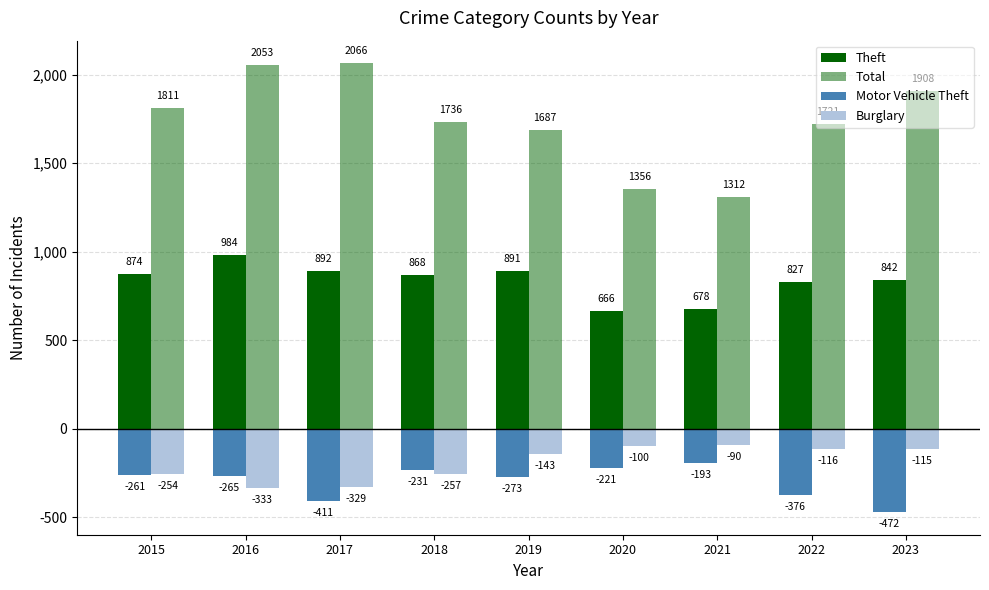

What is the average value of the Motor Vehicle Theft series?

-300